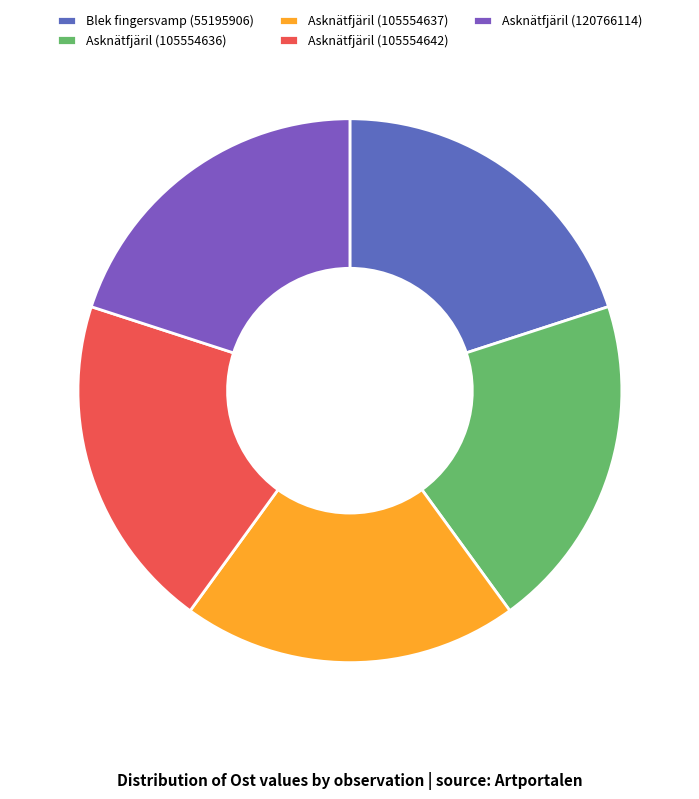

Is there any slice that represents more than half of the pie?

No